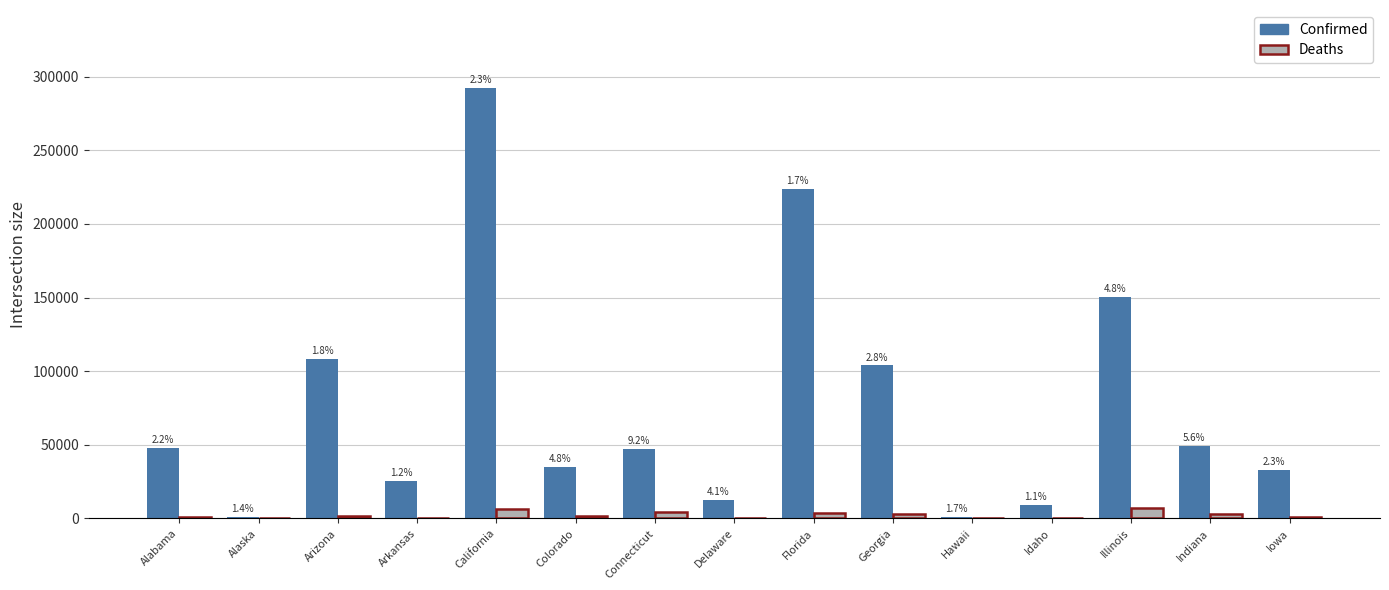

Between Colorado and Indiana, which series saw the biggest shift?

Confirmed